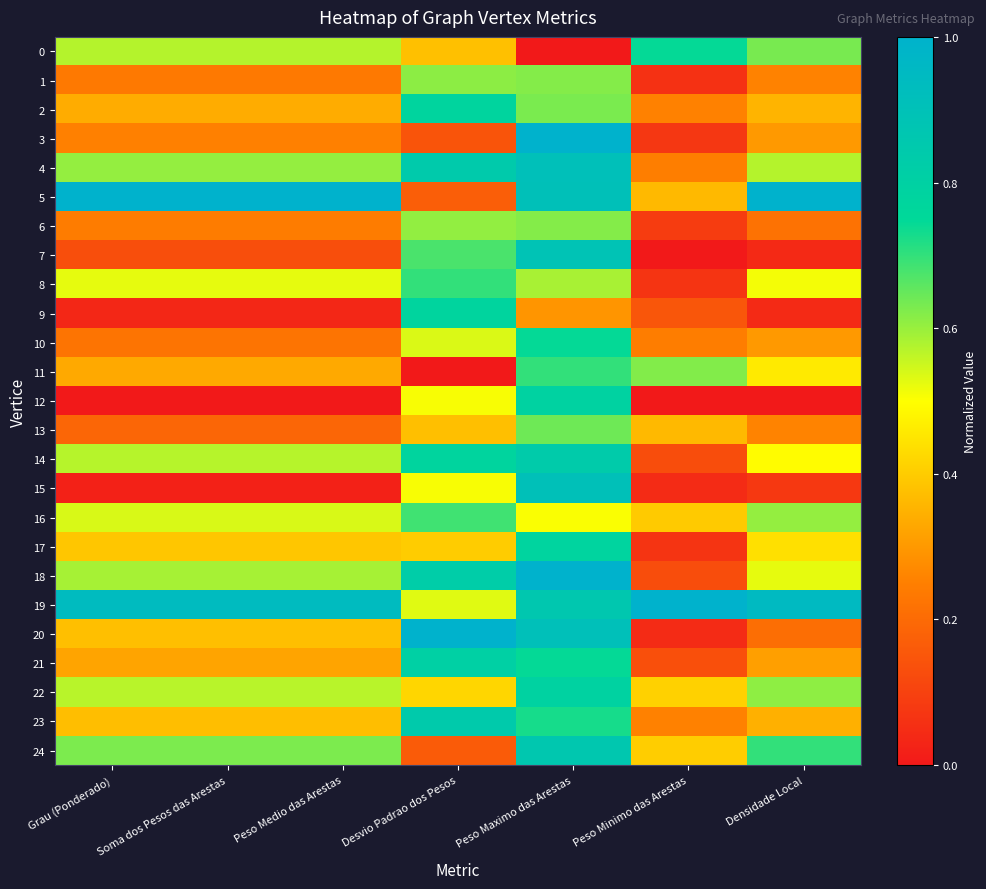

Reading left to right, extract all data points from this chart.

0: Grau (Ponderado)=0.6	Soma dos Pesos das Arestas=0.6	Peso Medio das Arestas=0.6	Desvio Padrao dos Pesos=0.4	Peso Maximo das Arestas=0.0	Peso Minimo das Arestas=0.7	Densidade Local=0.6
1: Grau (Ponderado)=0.2	Soma dos Pesos das Arestas=0.2	Peso Medio das Arestas=0.2	Desvio Padrao dos Pesos=0.6	Peso Maximo das Arestas=0.6	Peso Minimo das Arestas=0.1	Densidade Local=0.3
2: Grau (Ponderado)=0.3	Soma dos Pesos das Arestas=0.3	Peso Medio das Arestas=0.3	Desvio Padrao dos Pesos=0.8	Peso Maximo das Arestas=0.6	Peso Minimo das Arestas=0.3	Densidade Local=0.4
3: Grau (Ponderado)=0.3	Soma dos Pesos das Arestas=0.3	Peso Medio das Arestas=0.3	Desvio Padrao dos Pesos=0.1	Peso Maximo das Arestas=1.0	Peso Minimo das Arestas=0.1	Densidade Local=0.3
4: Grau (Ponderado)=0.6	Soma dos Pesos das Arestas=0.6	Peso Medio das Arestas=0.6	Desvio Padrao dos Pesos=0.8	Peso Maximo das Arestas=0.9	Peso Minimo das Arestas=0.2	Densidade Local=0.6
5: Grau (Ponderado)=1.0	Soma dos Pesos das Arestas=1.0	Peso Medio das Arestas=1.0	Desvio Padrao dos Pesos=0.2	Peso Maximo das Arestas=0.9	Peso Minimo das Arestas=0.4	Densidade Local=1.0
6: Grau (Ponderado)=0.2	Soma dos Pesos das Arestas=0.2	Peso Medio das Arestas=0.2	Desvio Padrao dos Pesos=0.6	Peso Maximo das Arestas=0.6	Peso Minimo das Arestas=0.1	Densidade Local=0.2
7: Grau (Ponderado)=0.1	Soma dos Pesos das Arestas=0.1	Peso Medio das Arestas=0.1	Desvio Padrao dos Pesos=0.7	Peso Maximo das Arestas=0.9	Peso Minimo das Arestas=0.0	Densidade Local=0.0
8: Grau (Ponderado)=0.5	Soma dos Pesos das Arestas=0.5	Peso Medio das Arestas=0.5	Desvio Padrao dos Pesos=0.7	Peso Maximo das Arestas=0.6	Peso Minimo das Arestas=0.1	Densidade Local=0.5
9: Grau (Ponderado)=0.0	Soma dos Pesos das Arestas=0.0	Peso Medio das Arestas=0.0	Desvio Padrao dos Pesos=0.8	Peso Maximo das Arestas=0.3	Peso Minimo das Arestas=0.2	Densidade Local=0.0
10: Grau (Ponderado)=0.2	Soma dos Pesos das Arestas=0.2	Peso Medio das Arestas=0.2	Desvio Padrao dos Pesos=0.5	Peso Maximo das Arestas=0.7	Peso Minimo das Arestas=0.2	Densidade Local=0.3
11: Grau (Ponderado)=0.3	Soma dos Pesos das Arestas=0.3	Peso Medio das Arestas=0.3	Desvio Padrao dos Pesos=0.0	Peso Maximo das Arestas=0.7	Peso Minimo das Arestas=0.6	Densidade Local=0.5
12: Grau (Ponderado)=0.0	Soma dos Pesos das Arestas=0.0	Peso Medio das Arestas=0.0	Desvio Padrao dos Pesos=0.5	Peso Maximo das Arestas=0.8	Peso Minimo das Arestas=0.0	Densidade Local=0.0
13: Grau (Ponderado)=0.2	Soma dos Pesos das Arestas=0.2	Peso Medio das Arestas=0.2	Desvio Padrao dos Pesos=0.4	Peso Maximo das Arestas=0.6	Peso Minimo das Arestas=0.4	Densidade Local=0.3
14: Grau (Ponderado)=0.6	Soma dos Pesos das Arestas=0.6	Peso Medio das Arestas=0.6	Desvio Padrao dos Pesos=0.8	Peso Maximo das Arestas=0.8	Peso Minimo das Arestas=0.1	Densidade Local=0.5
15: Grau (Ponderado)=0.0	Soma dos Pesos das Arestas=0.0	Peso Medio das Arestas=0.0	Desvio Padrao dos Pesos=0.5	Peso Maximo das Arestas=0.9	Peso Minimo das Arestas=0.0	Densidade Local=0.1
16: Grau (Ponderado)=0.5	Soma dos Pesos das Arestas=0.5	Peso Medio das Arestas=0.5	Desvio Padrao dos Pesos=0.7	Peso Maximo das Arestas=0.5	Peso Minimo das Arestas=0.4	Densidade Local=0.6
17: Grau (Ponderado)=0.4	Soma dos Pesos das Arestas=0.4	Peso Medio das Arestas=0.4	Desvio Padrao dos Pesos=0.4	Peso Maximo das Arestas=0.8	Peso Minimo das Arestas=0.1	Densidade Local=0.4
18: Grau (Ponderado)=0.6	Soma dos Pesos das Arestas=0.6	Peso Medio das Arestas=0.6	Desvio Padrao dos Pesos=0.8	Peso Maximo das Arestas=1.0	Peso Minimo das Arestas=0.1	Densidade Local=0.5
19: Grau (Ponderado)=0.9	Soma dos Pesos das Arestas=0.9	Peso Medio das Arestas=0.9	Desvio Padrao dos Pesos=0.5	Peso Maximo das Arestas=0.9	Peso Minimo das Arestas=1.0	Densidade Local=0.9
20: Grau (Ponderado)=0.4	Soma dos Pesos das Arestas=0.4	Peso Medio das Arestas=0.4	Desvio Padrao dos Pesos=1.0	Peso Maximo das Arestas=0.9	Peso Minimo das Arestas=0.0	Densidade Local=0.2
21: Grau (Ponderado)=0.3	Soma dos Pesos das Arestas=0.3	Peso Medio das Arestas=0.3	Desvio Padrao dos Pesos=0.8	Peso Maximo das Arestas=0.7	Peso Minimo das Arestas=0.1	Densidade Local=0.3
22: Grau (Ponderado)=0.6	Soma dos Pesos das Arestas=0.6	Peso Medio das Arestas=0.6	Desvio Padrao dos Pesos=0.4	Peso Maximo das Arestas=0.8	Peso Minimo das Arestas=0.4	Densidade Local=0.6
23: Grau (Ponderado)=0.4	Soma dos Pesos das Arestas=0.4	Peso Medio das Arestas=0.4	Desvio Padrao dos Pesos=0.8	Peso Maximo das Arestas=0.7	Peso Minimo das Arestas=0.3	Densidade Local=0.3
24: Grau (Ponderado)=0.6	Soma dos Pesos das Arestas=0.6	Peso Medio das Arestas=0.6	Desvio Padrao dos Pesos=0.2	Peso Maximo das Arestas=0.9	Peso Minimo das Arestas=0.4	Densidade Local=0.7